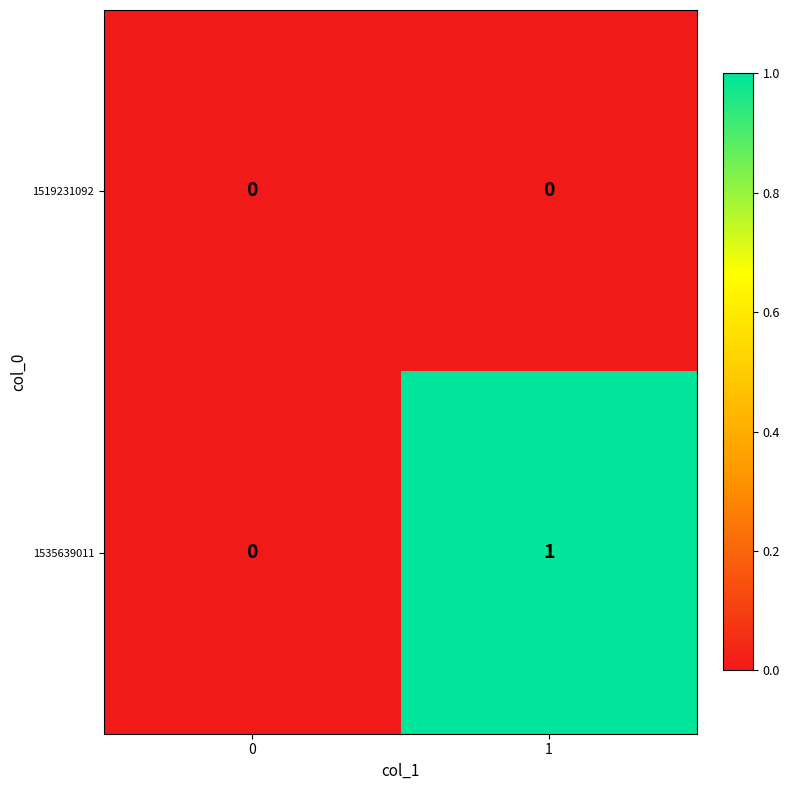

List the series in order of their overall mean, lowest first.

1519231092, 1535639011